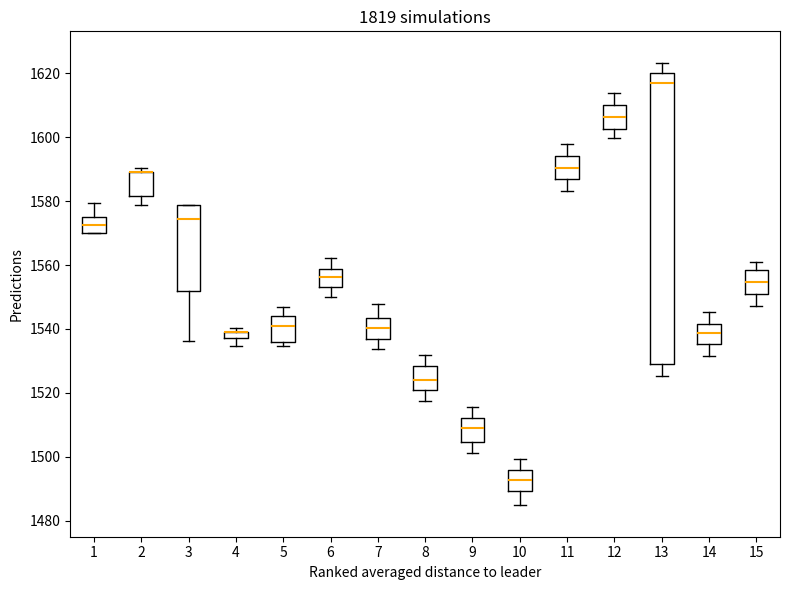

Where is the lower edge of the box at x = 10 on the y-axis? The values are not printed on the chart, so give them approximately, as read against the axis.

1490